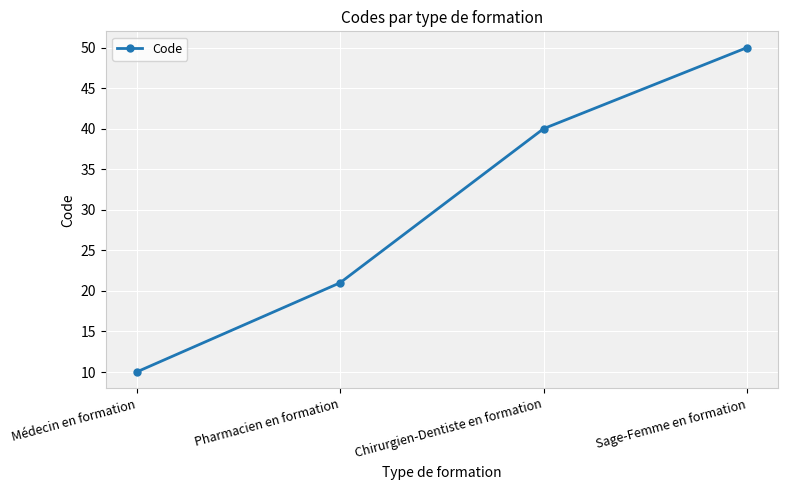

How many data points are less than 40?

2